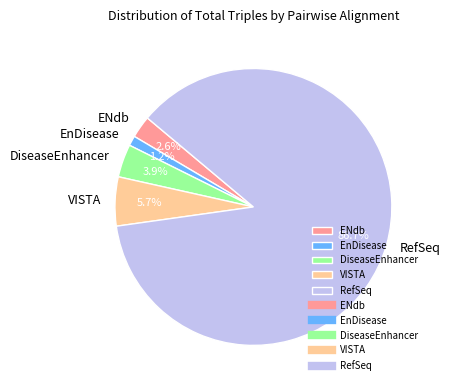

To the nearest percent, what percentage of the pie is VISTA?

6%